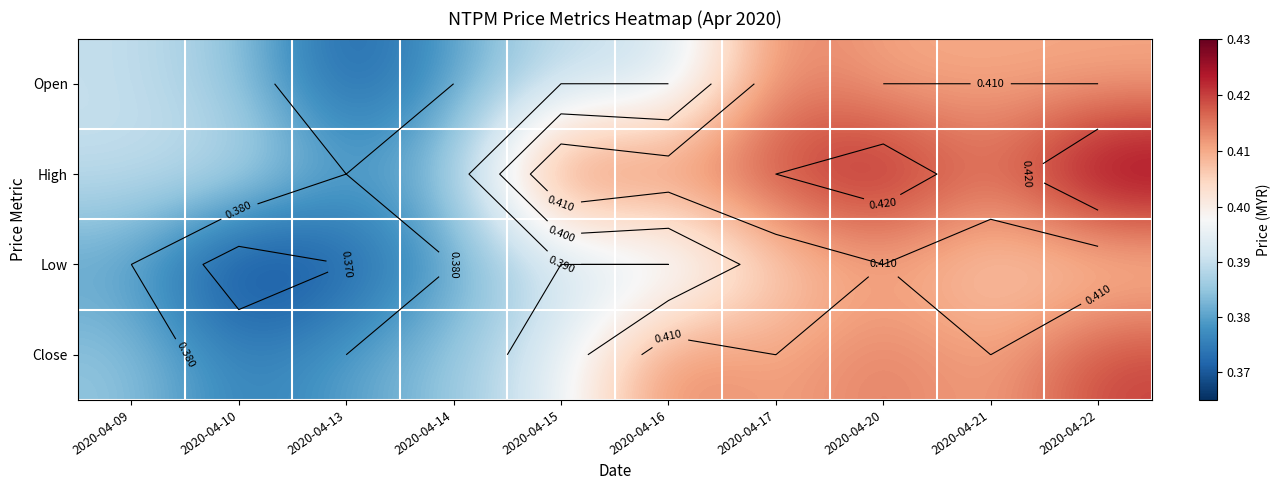

Which series has the largest range (max minus min)?

High